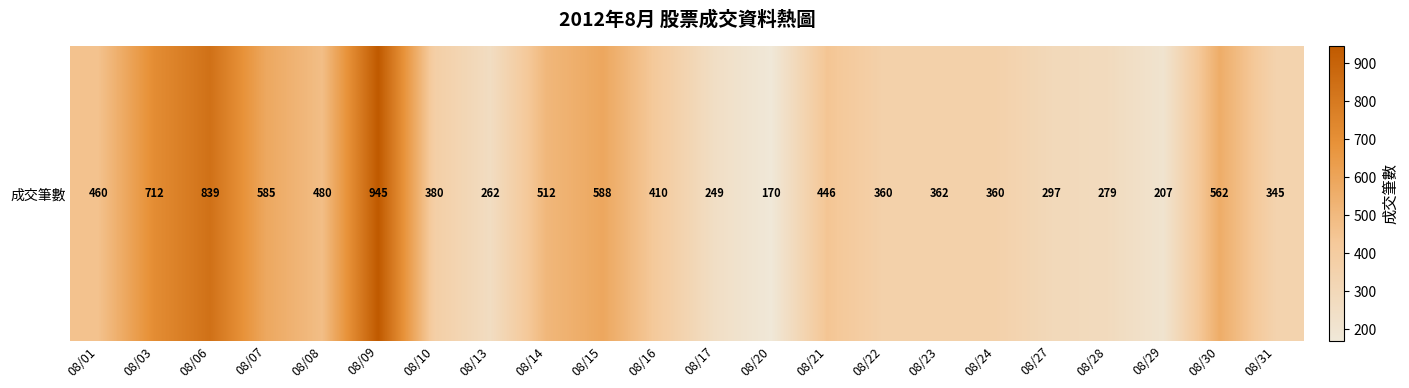

The chart shows a value of 480 at 08/08. True or false?

True